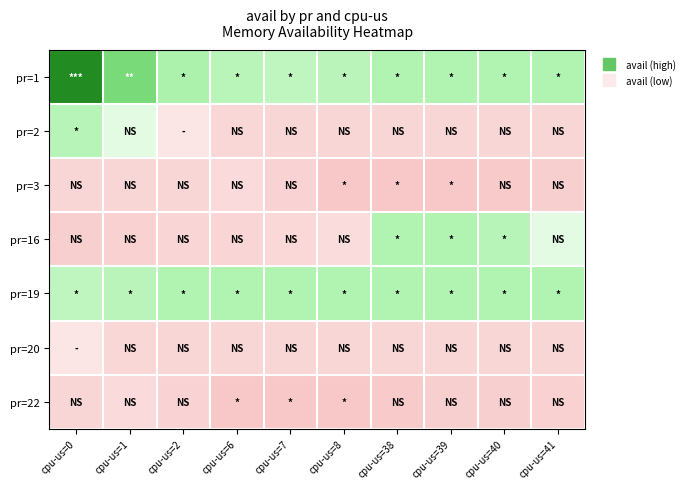

What is the greatest value displayed?

59630440